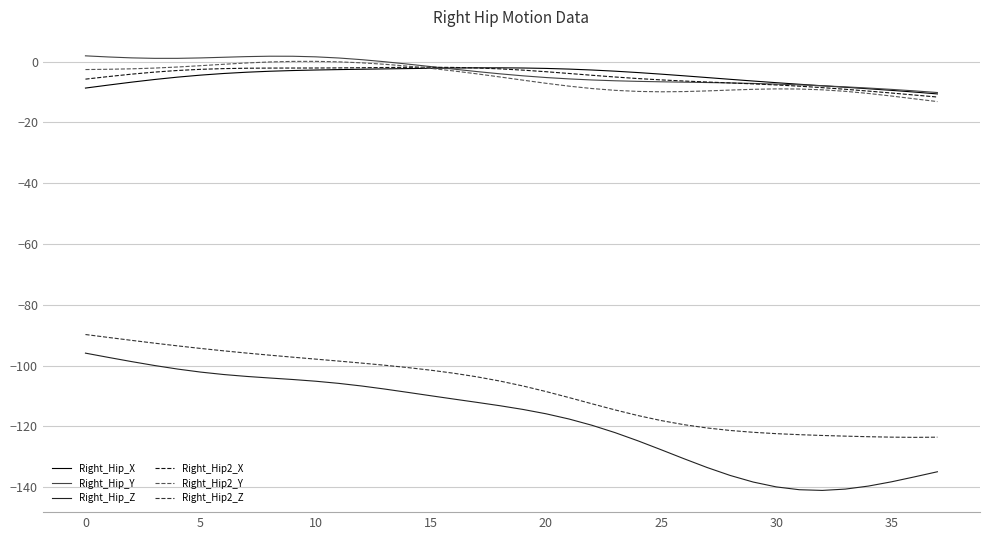

True or false: Right_Hip2_Z and Right_Hip2_X cross at least once.

False